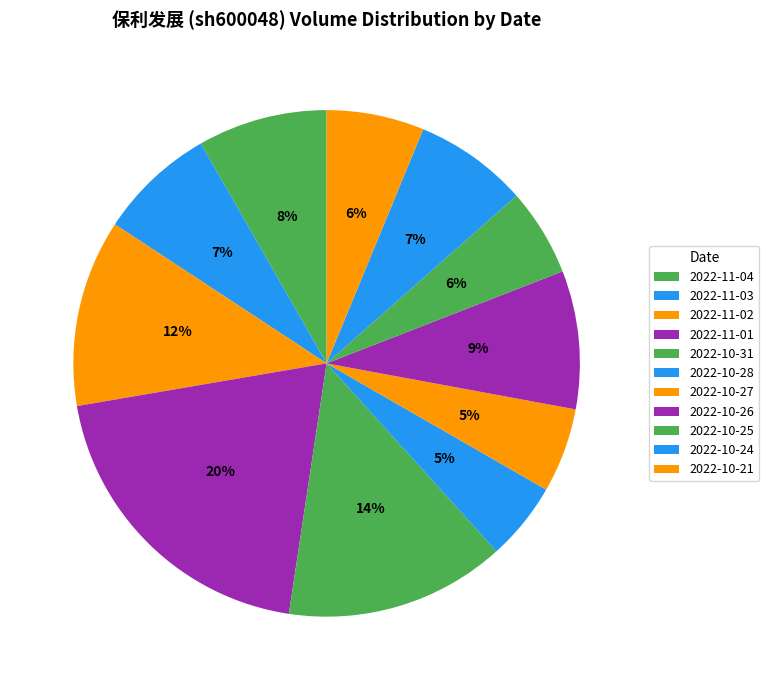

Is there a majority slice in this chart?

No